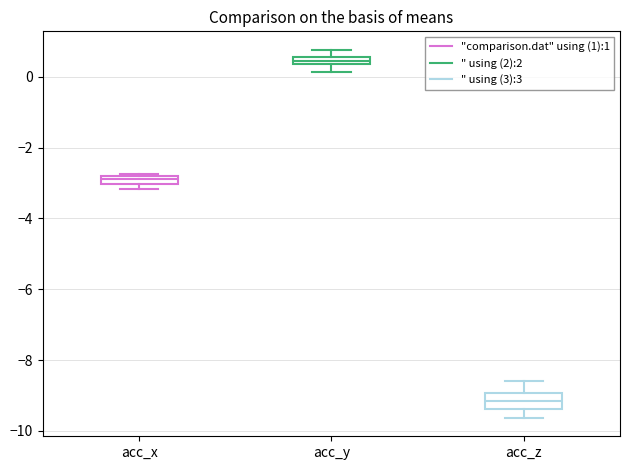

Which box is the tallest, from its lower edge to its upper edge?

acc_z